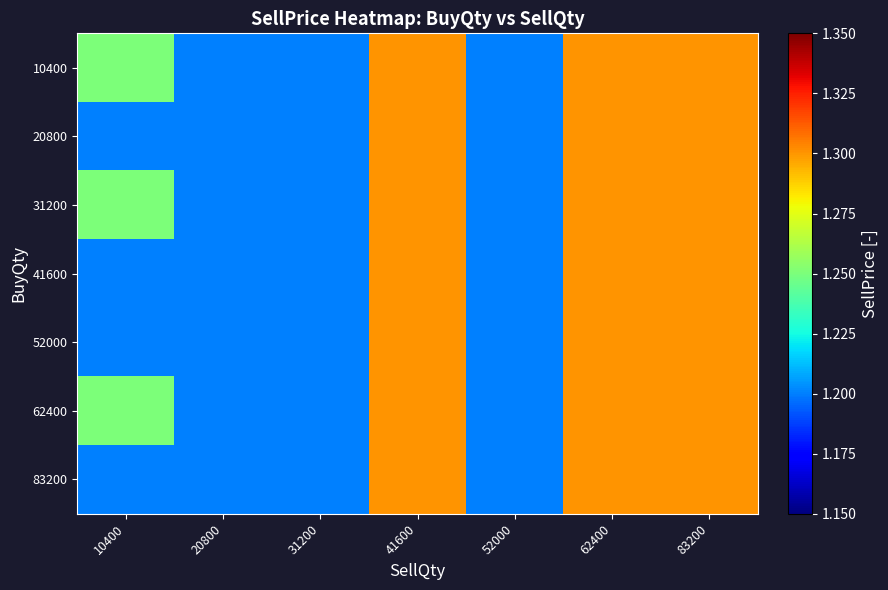

Which category has the highest value across all series?

41600